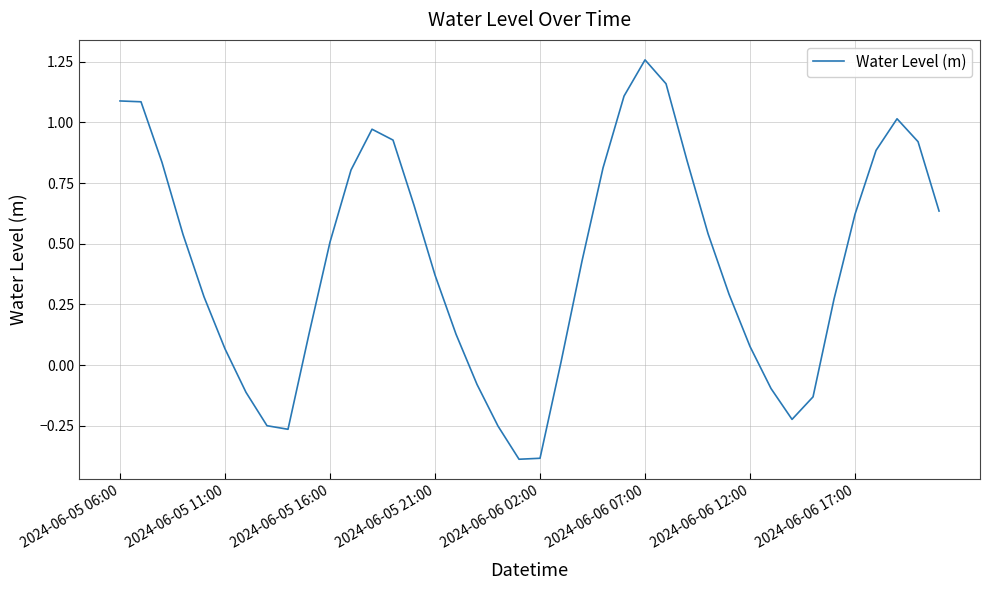

What is the difference between the maximum and minimum values?

1.6